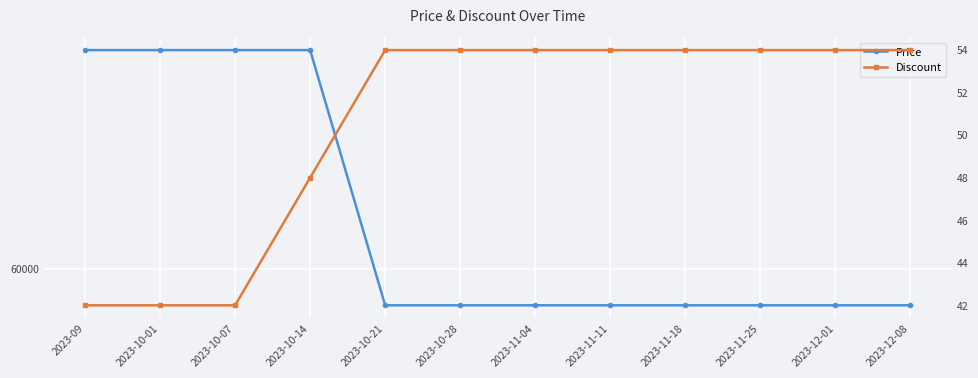

Which series has the largest total across all categories?

Price